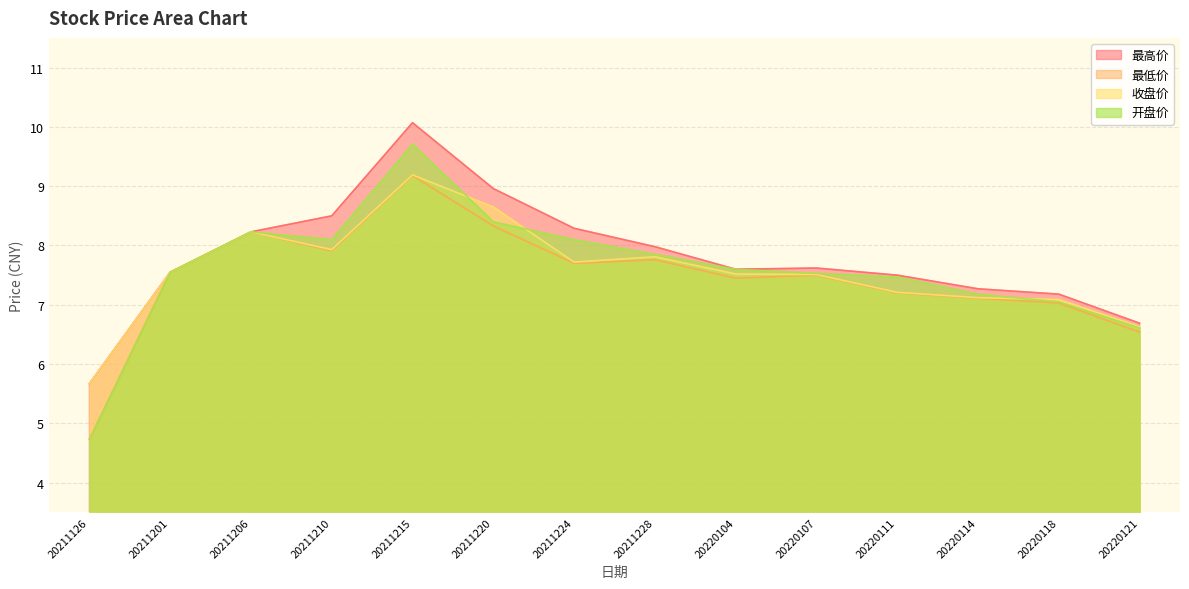

At which category does the chart reach its minimum across all series?

20211126